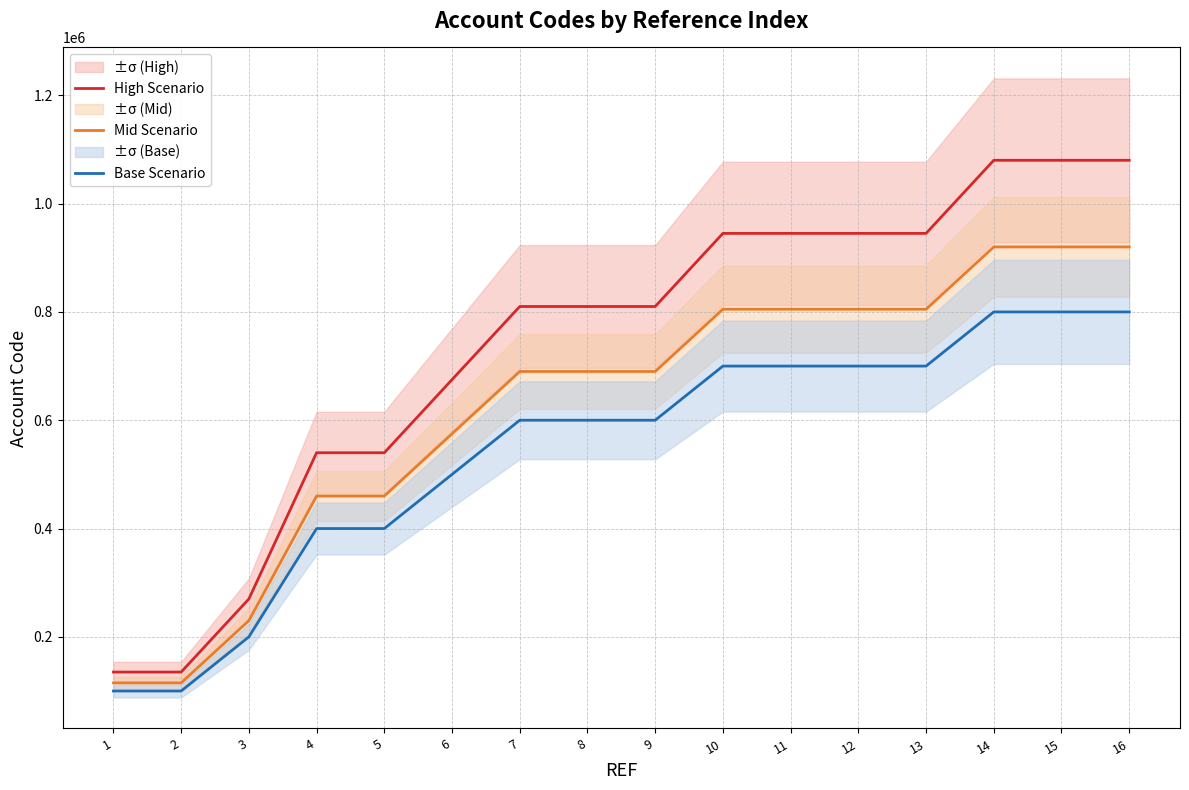

Between 2 and 5, which series saw the biggest shift?

High Scenario